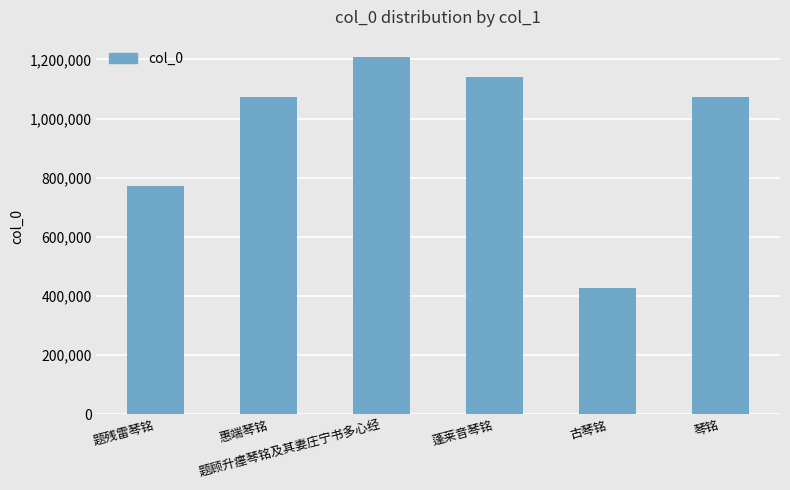

Approximately how many times larger is the value at 惠端琴铭 compared to 蓬莱音琴铭?

0.9